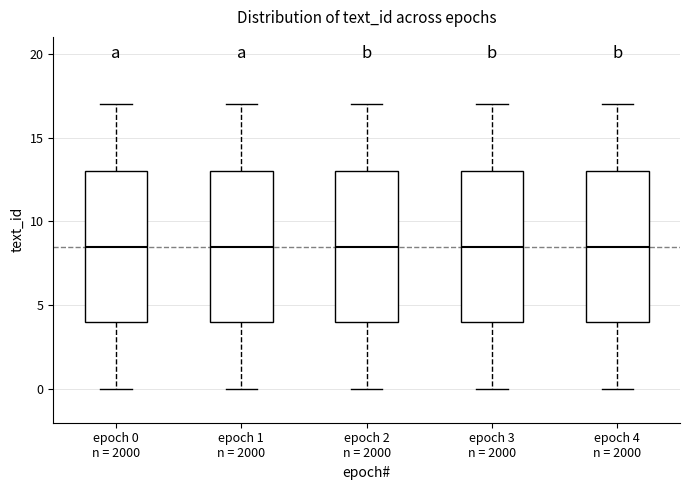

Where does the upper whisker of the box for epoch 3 n = 2000 end on the y-axis? The values are not printed on the chart, so give them approximately, as read against the axis.

17.0